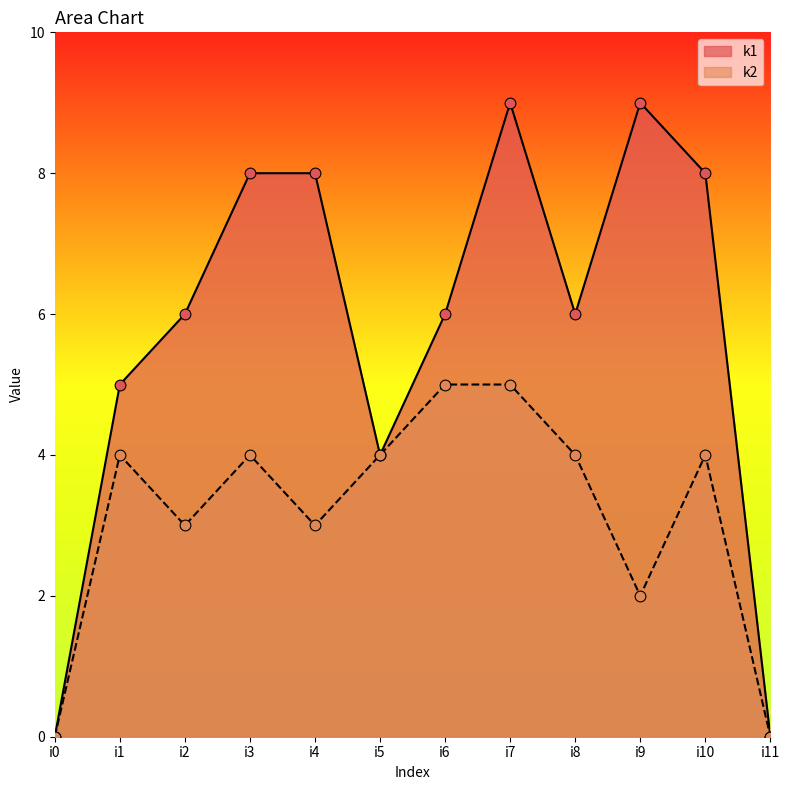

Which series has the largest Y range (max minus min)?

k1